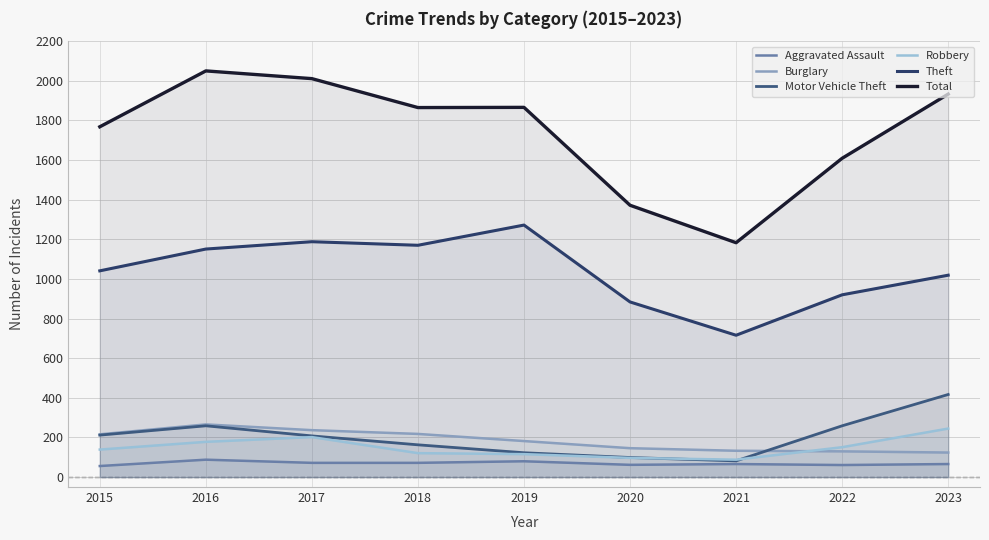

Where is the first local minimum for Total?

2018